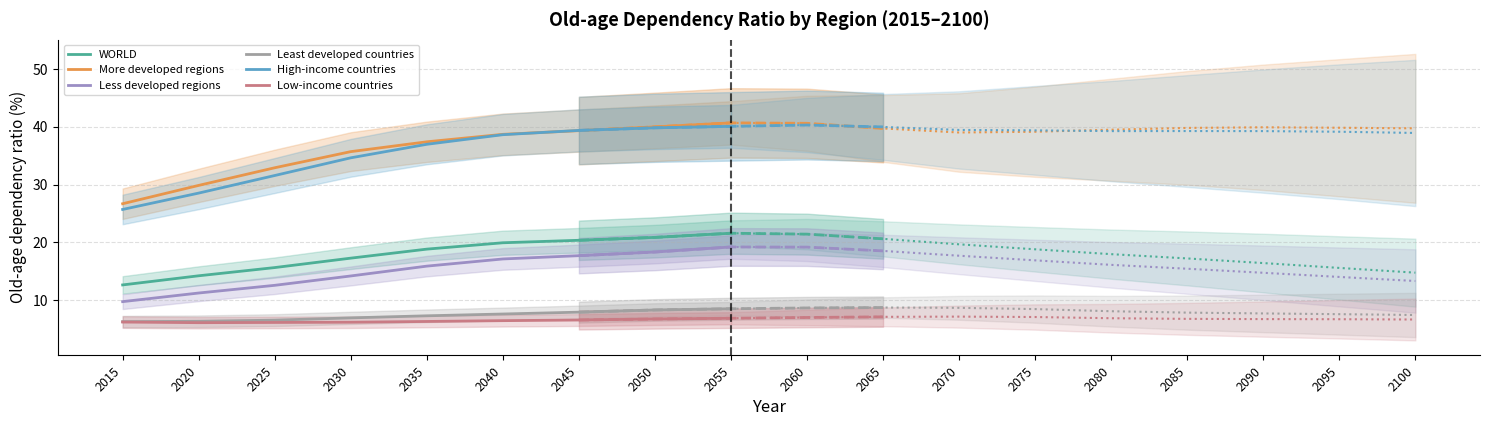

Which has a higher value, 2030 or 2050?

2050